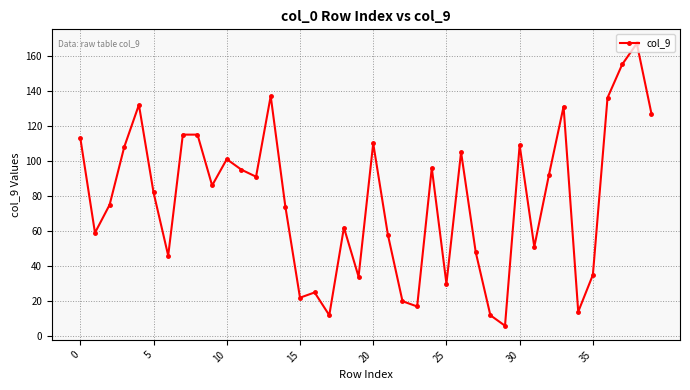

Reading left to right, list all the values displayed in this chart.

113	59	75	108	132	82	46	115	115	86	101	95	91	137	74	22	25	12	62	34	110	58	20	17	96	30	105	48	12	6	109	51	92	131	14	35	136	155	167	127